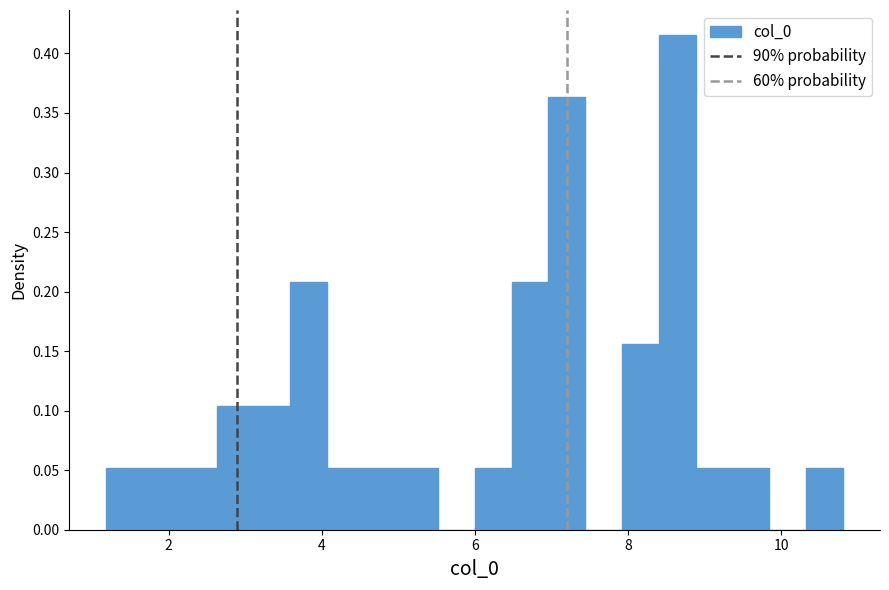

Around what value on the x-axis is the tallest bar? Give the approximate position of its centre, as read against the axis.

8.6